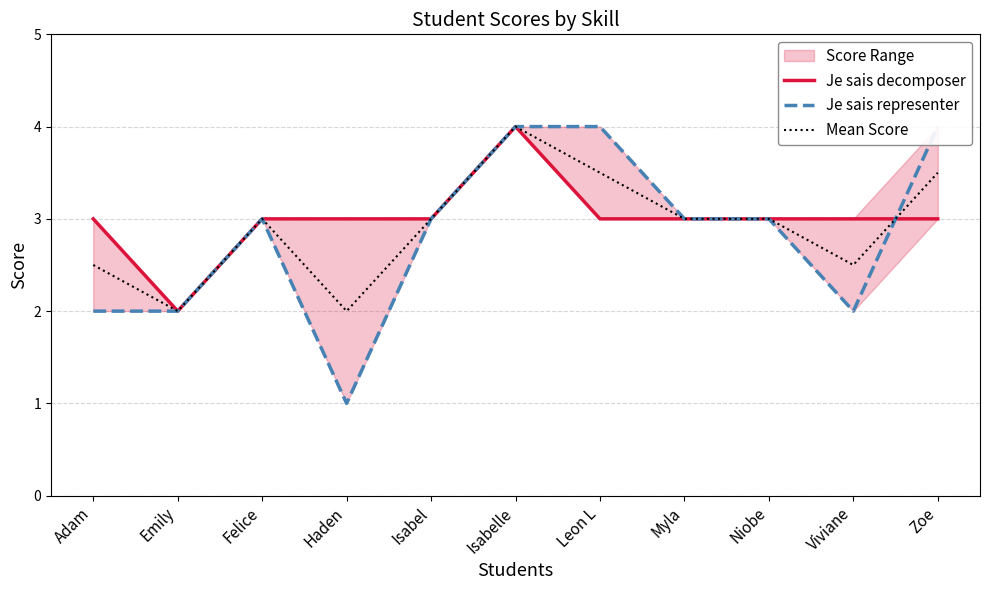

How many intersections are there between Je sais representer and Je sais decomposer?

1